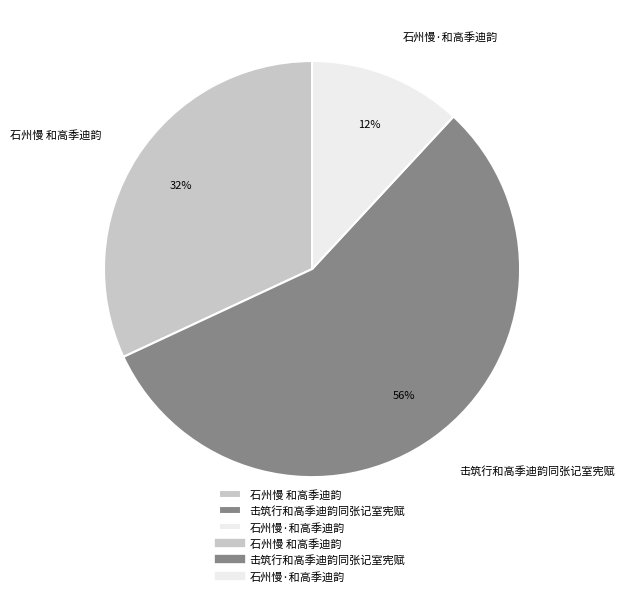

Which has a higher value, 石州慢 和高季迪韵 or 击筑行和高季迪韵同张记室宪赋?

击筑行和高季迪韵同张记室宪赋